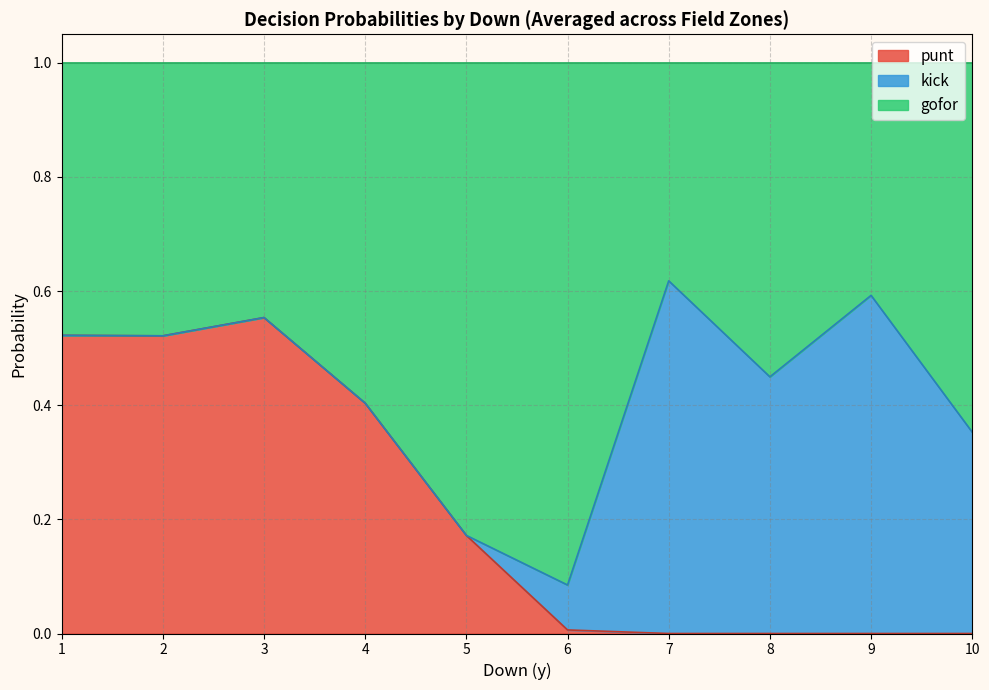

After their last crossing, which series has the higher values: punt or gofor?

gofor